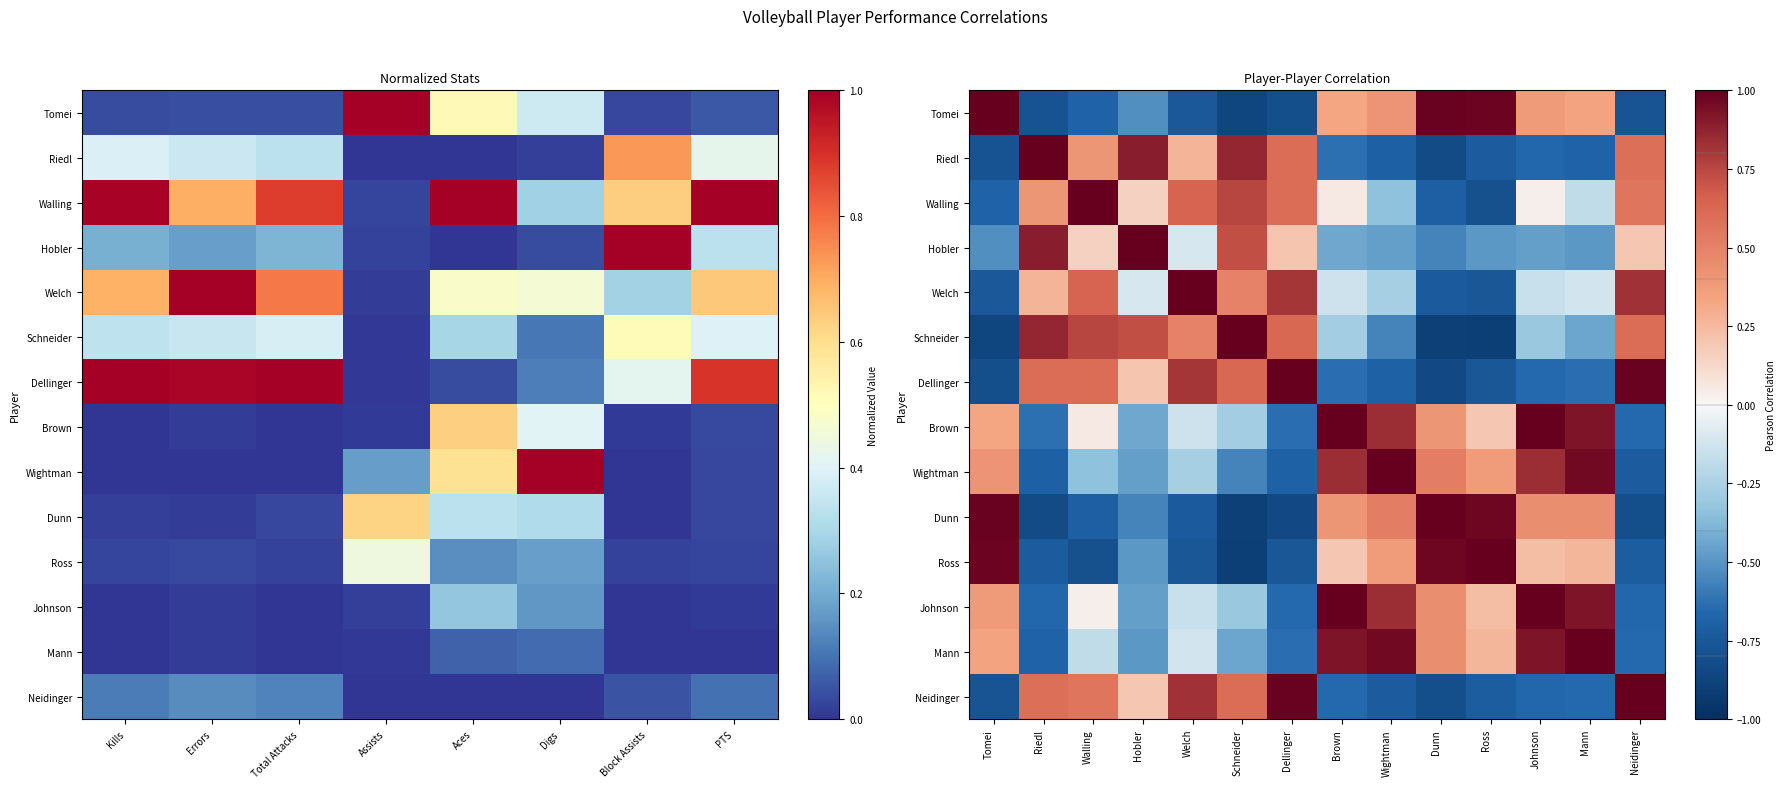

Is it true that Welch equals 0.5 at Schneider?

True